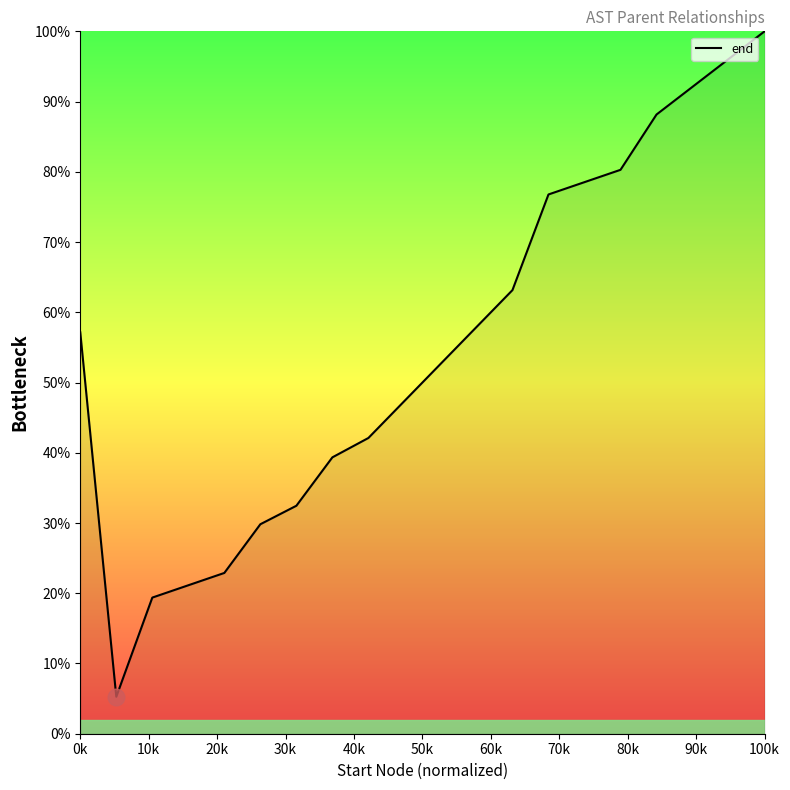

How many lines are shown in the chart?

1